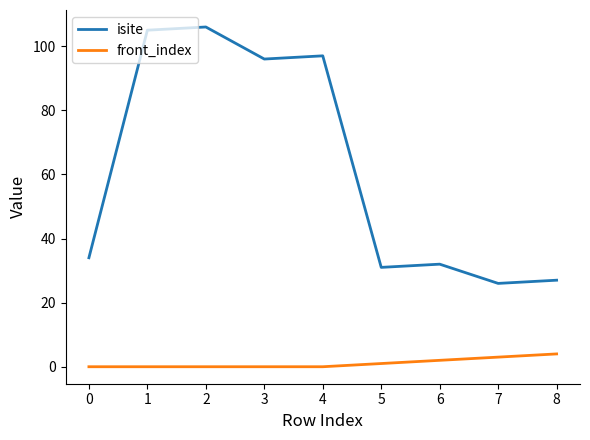

Between 2 and 8, which series saw the biggest shift?

isite